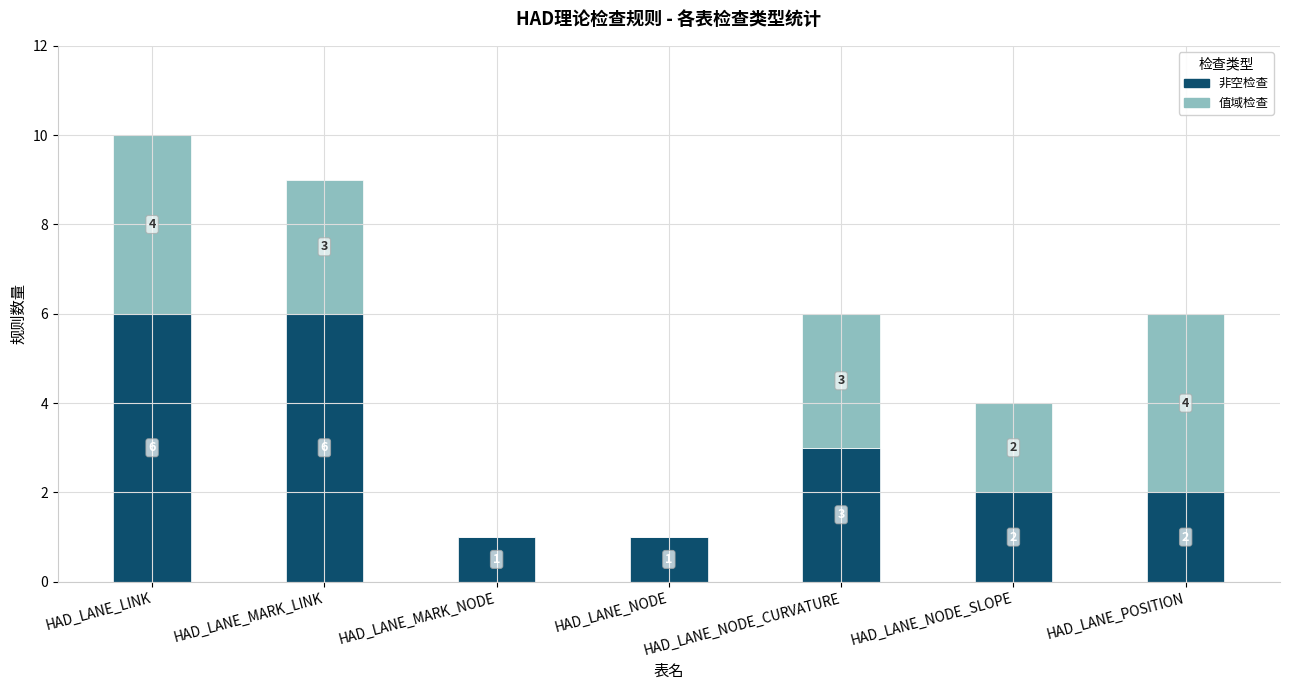

What is the total value across all series at HAD_LANE_NODE_SLOPE?

4